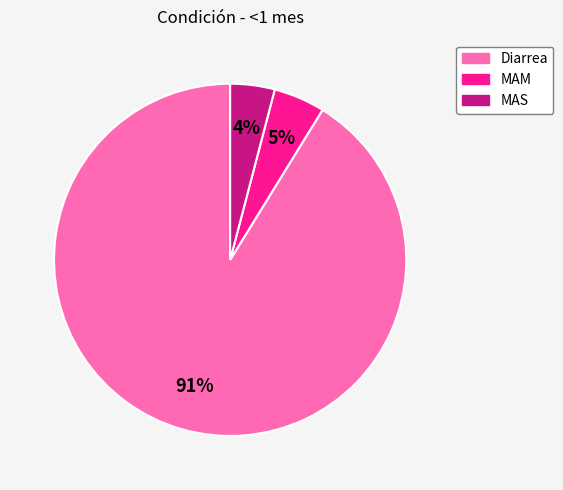

Is it true that MAS is 17% of the pie?

False